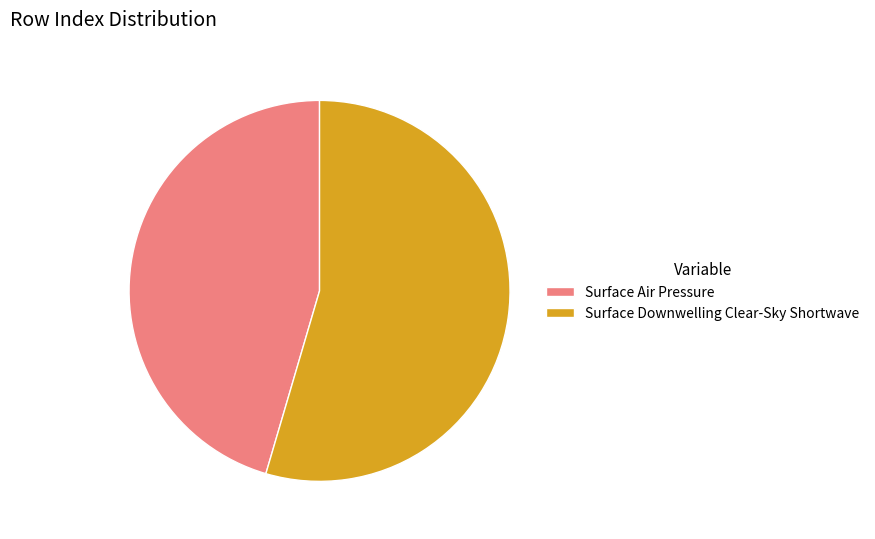

Does Surface Air Pressure represent more than half of the total?

No